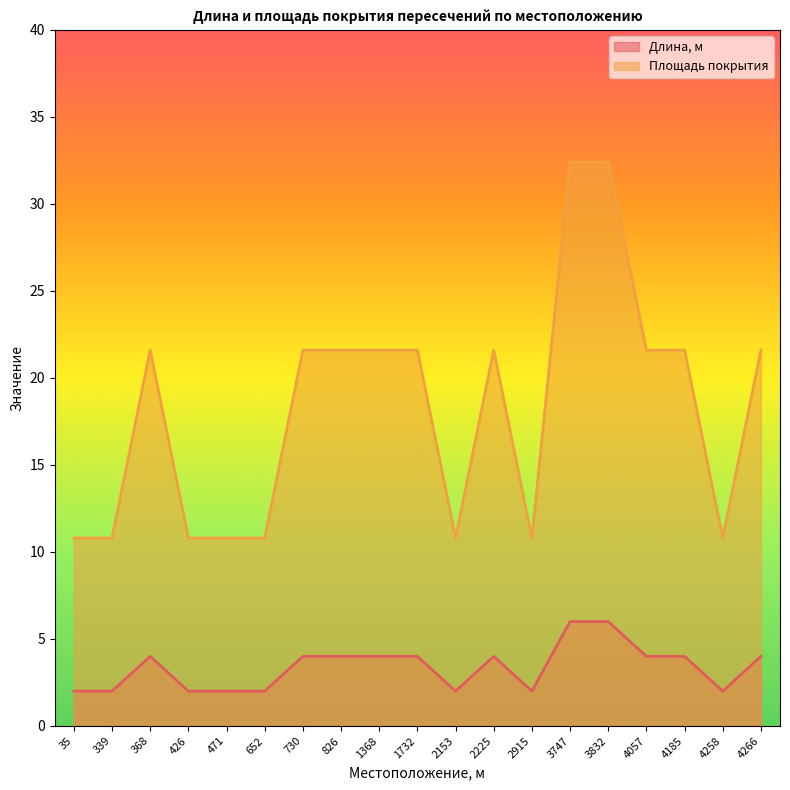

What is the difference between the maximum and minimum values in the Площадь покрытия series?

21.6